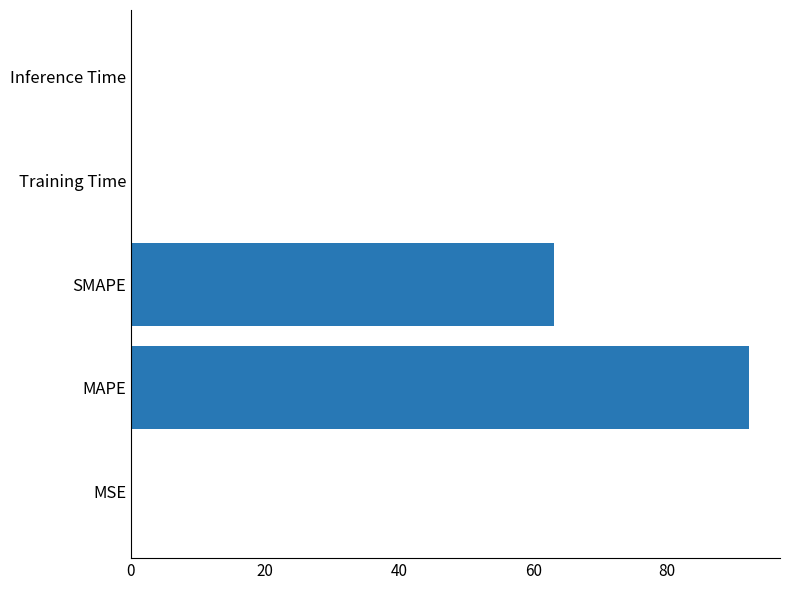

Between Training Time and SMAPE, which is larger?

SMAPE